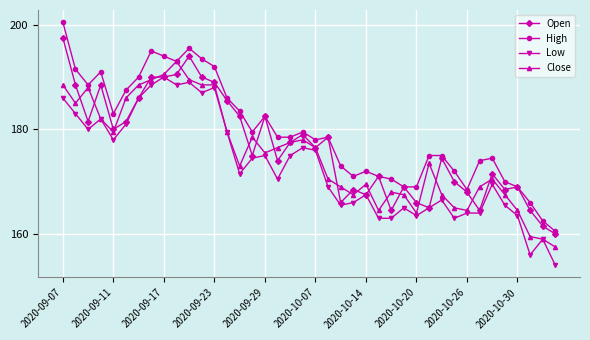

Rank the series by their average value, from lowest to highest.

Low, Close, Open, High